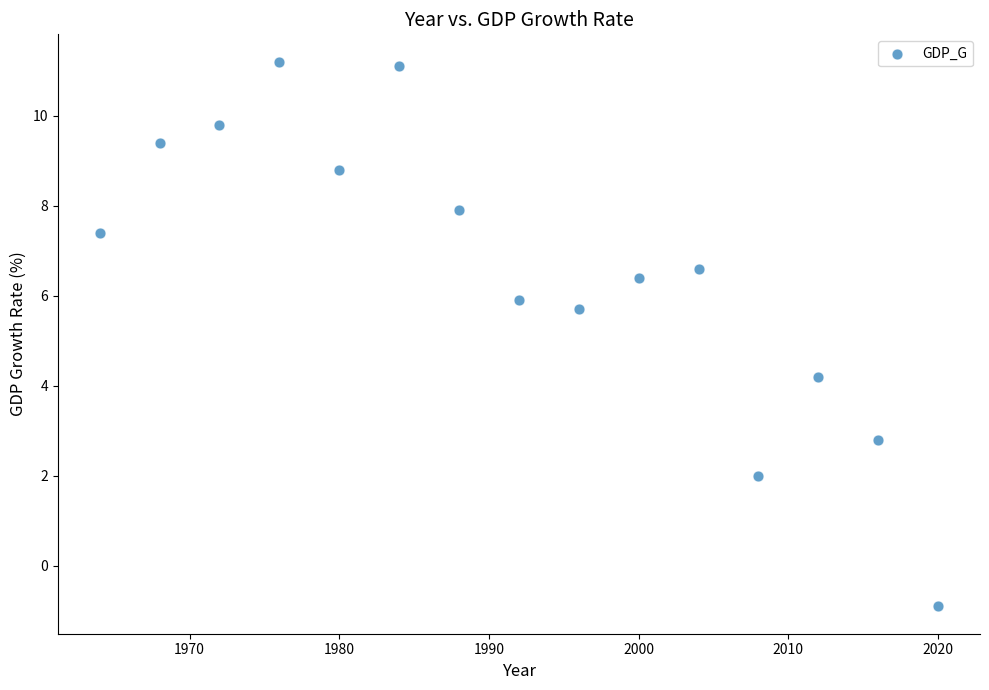

What is the range of X values (max minus min)?

56.0